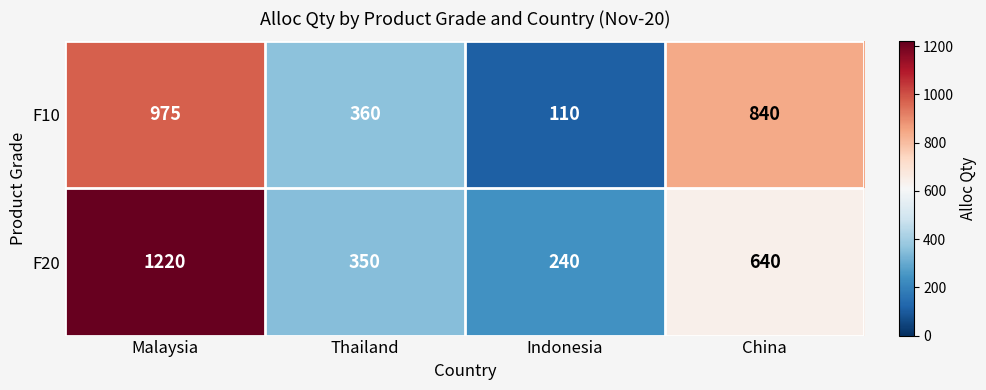

What is the difference between the second highest and minimum values in the F20 series?

400